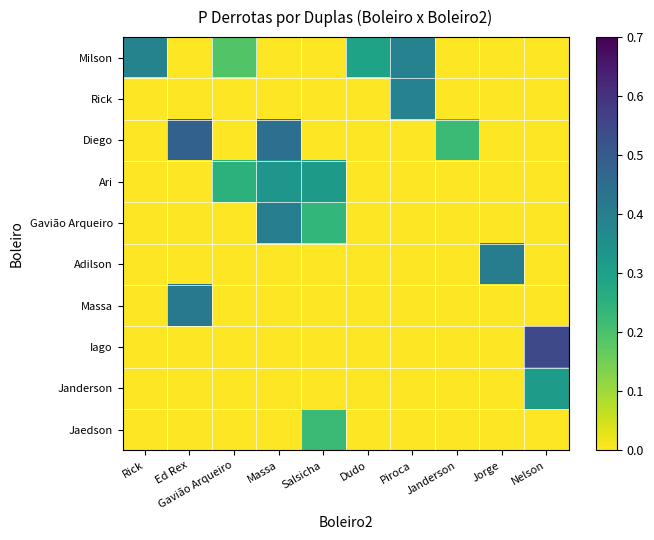

Which series has the largest total across all categories?

Milson